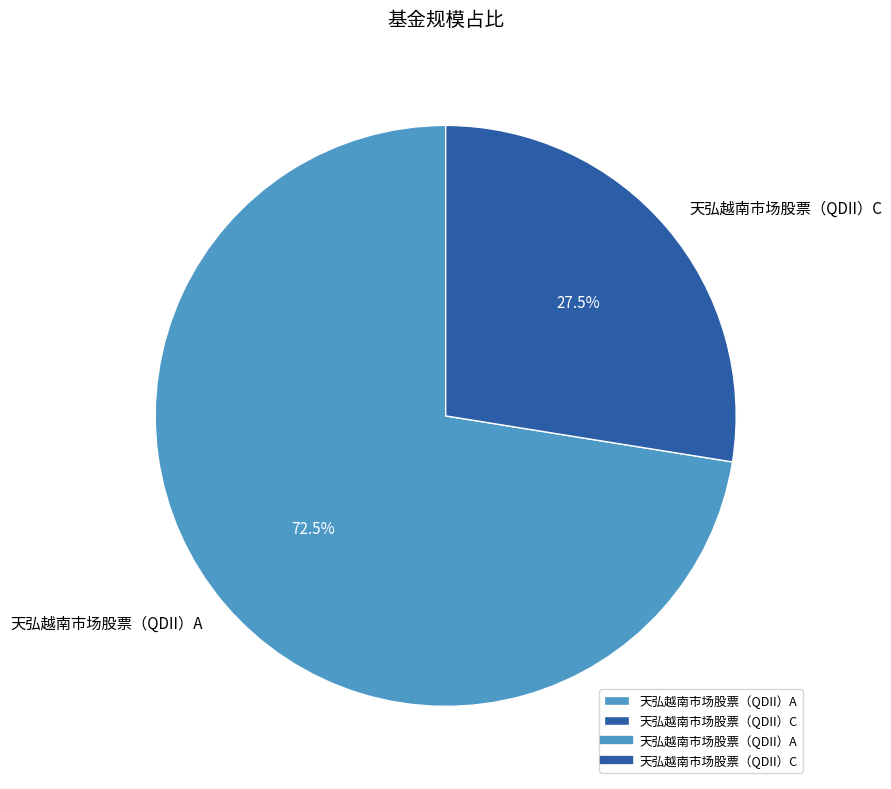

To the nearest percent, what is the average slice percentage?

50%